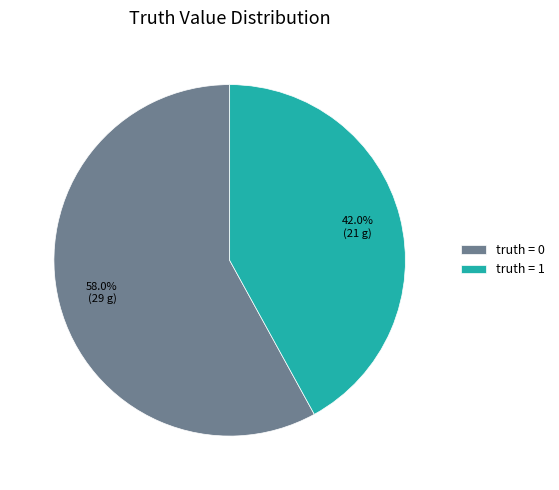

To the nearest percent, what is the average slice percentage?

50%